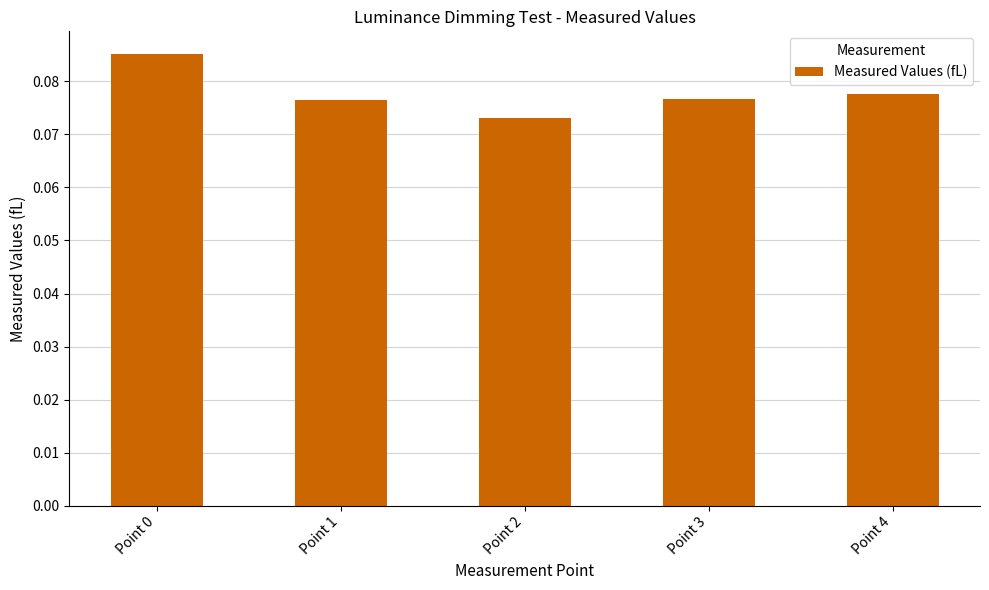

Which label corresponds to the smallest value in the chart?

Point 2